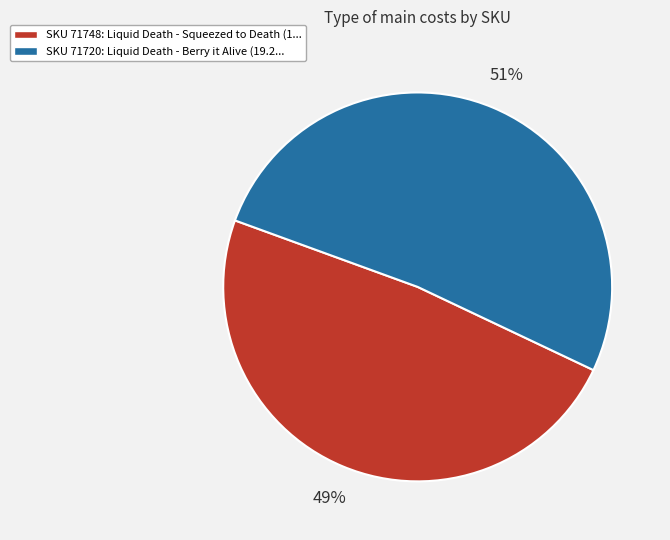

Is there a majority slice in this chart?

Yes